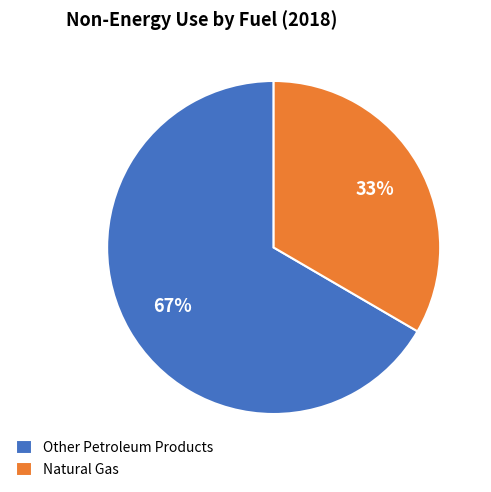

What percentage is the Natural Gas slice, to the nearest percent?

33%